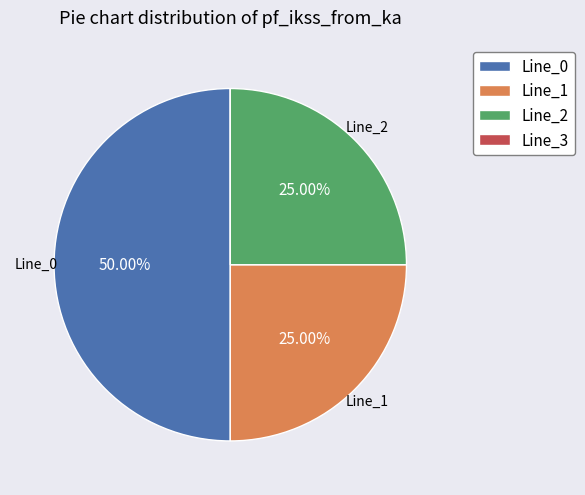

Combined, do Line_1 and Line_0 account for over 50%?

Yes